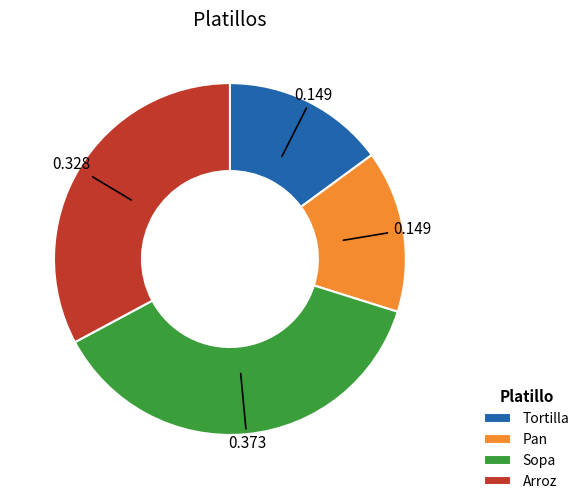

Which has a higher value, Tortilla or Arroz?

Arroz